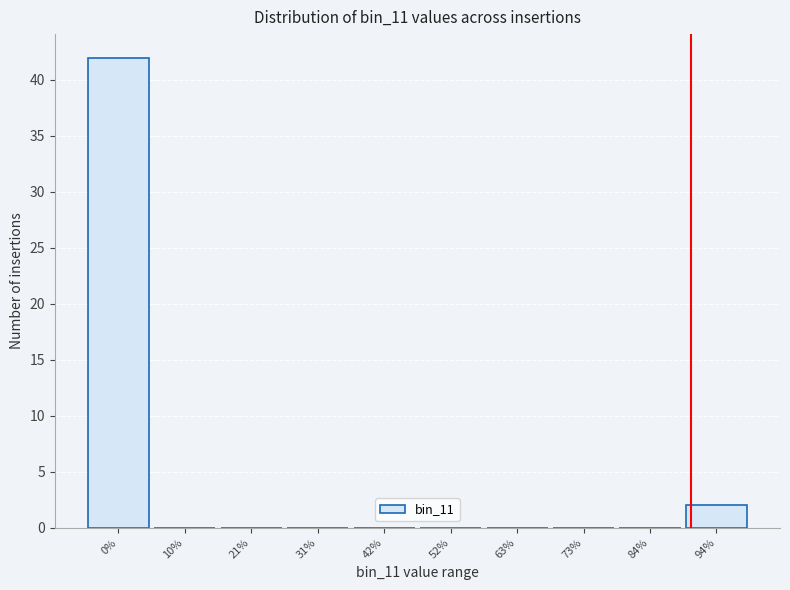

Reading left to right, extract all data points from this chart.

0%=42	10%=0	21%=0	31%=0	42%=0	52%=0	63%=0	73%=0	84%=0	94%=2